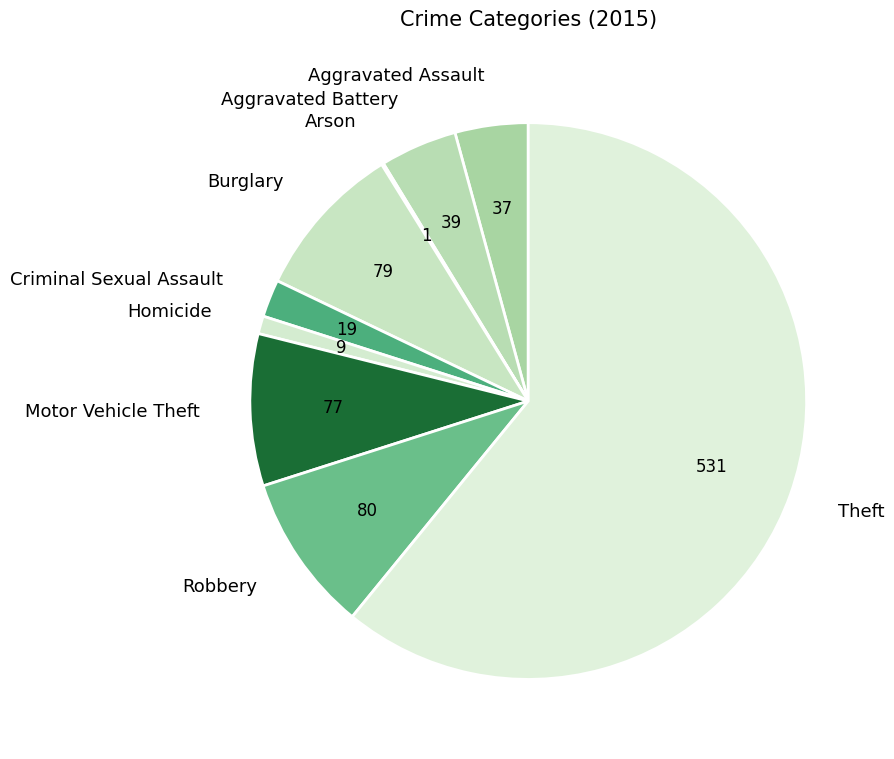

Is the sum of Aggravated Battery and Motor Vehicle Theft greater than half?

No